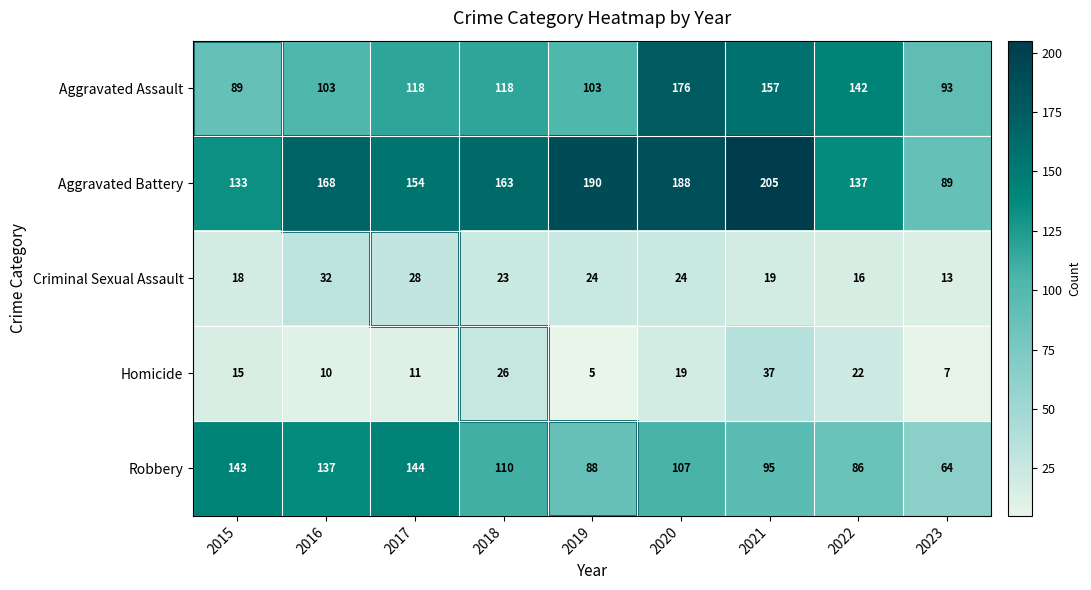

What is the maximum value shown in the chart?

205